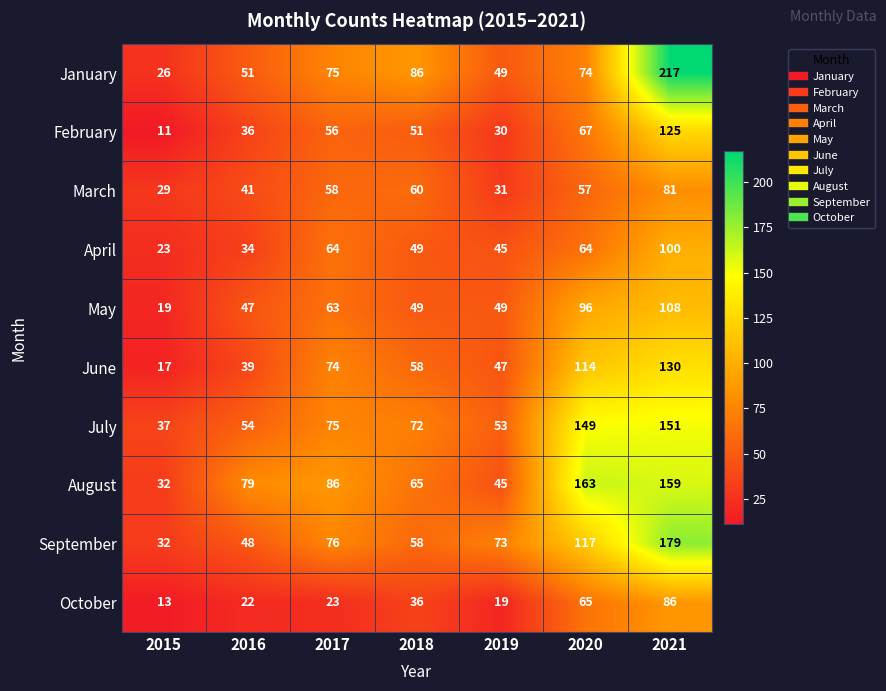

What is the total value across all series at 2016?

451